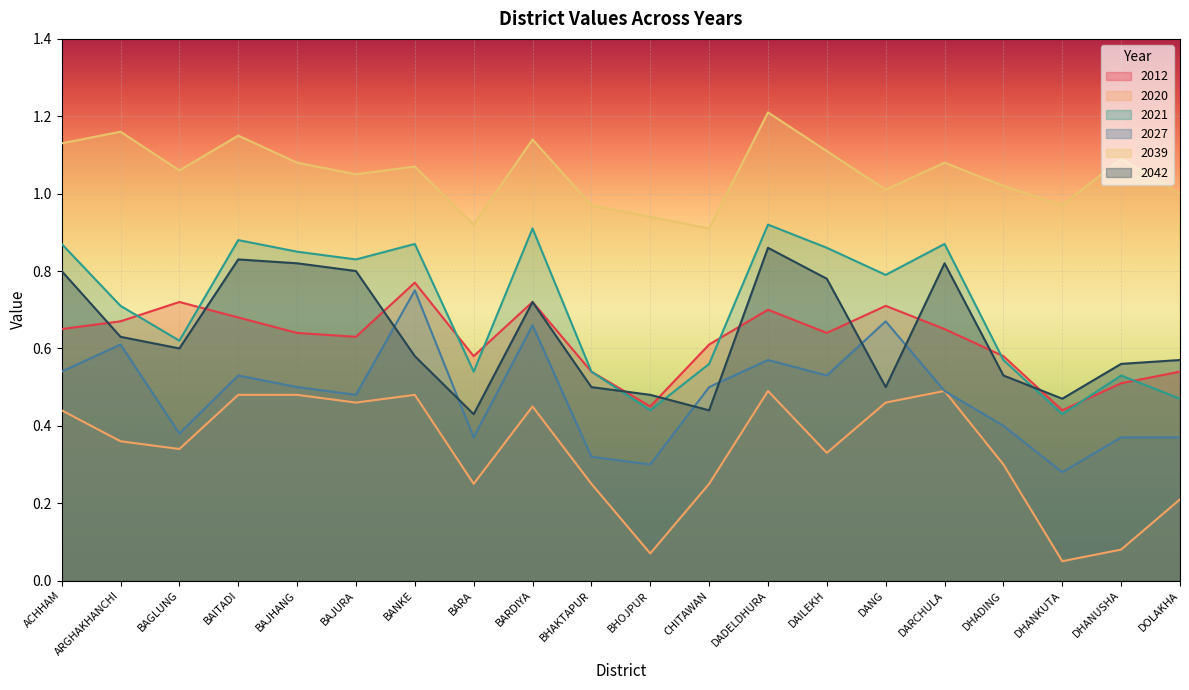

Where is the first local maximum for 2021?

BAITADI